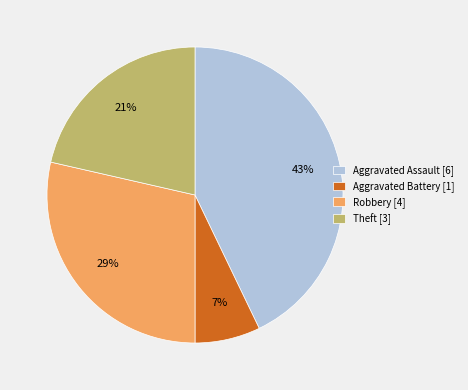

Rank the categories by value from highest to lowest.

Aggravated Assault, Robbery, Theft, Aggravated Battery